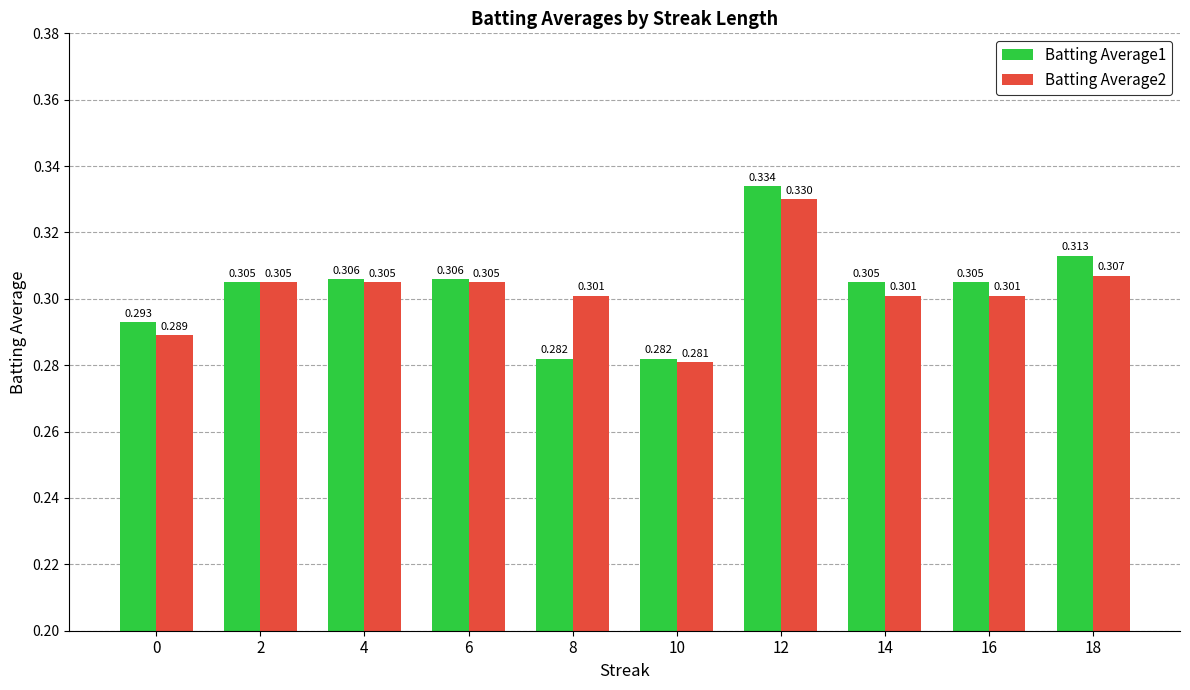

Is the value of Batting Average1 at 18 greater than the value of Batting Average2 at 10?

Yes